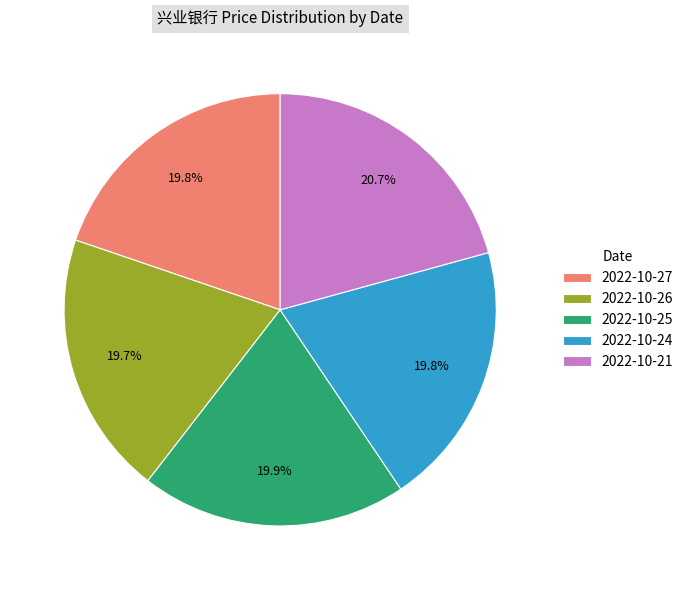

What is the largest slice in the pie chart?

2022-10-21